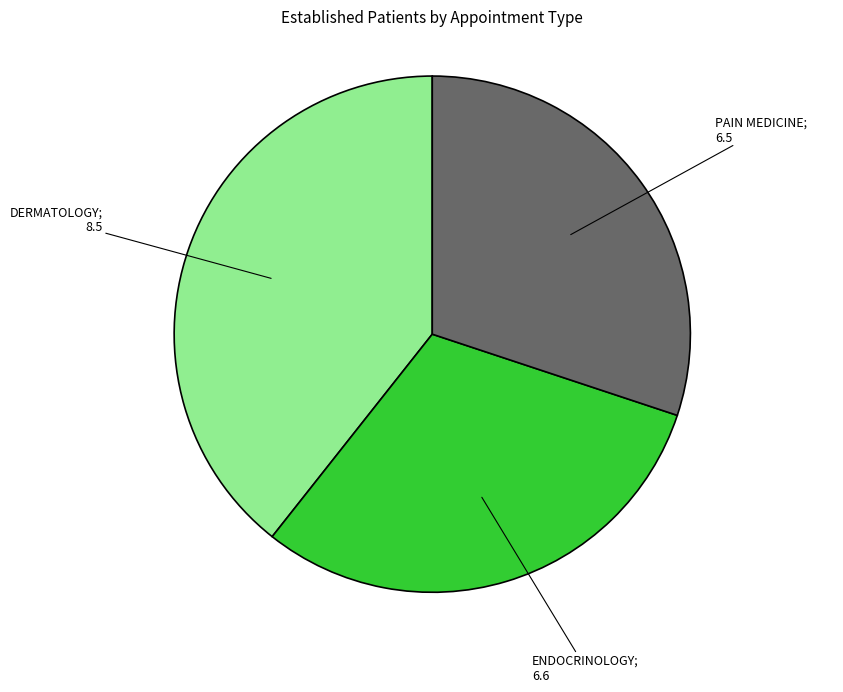

Count the number of slices in the pie.

3